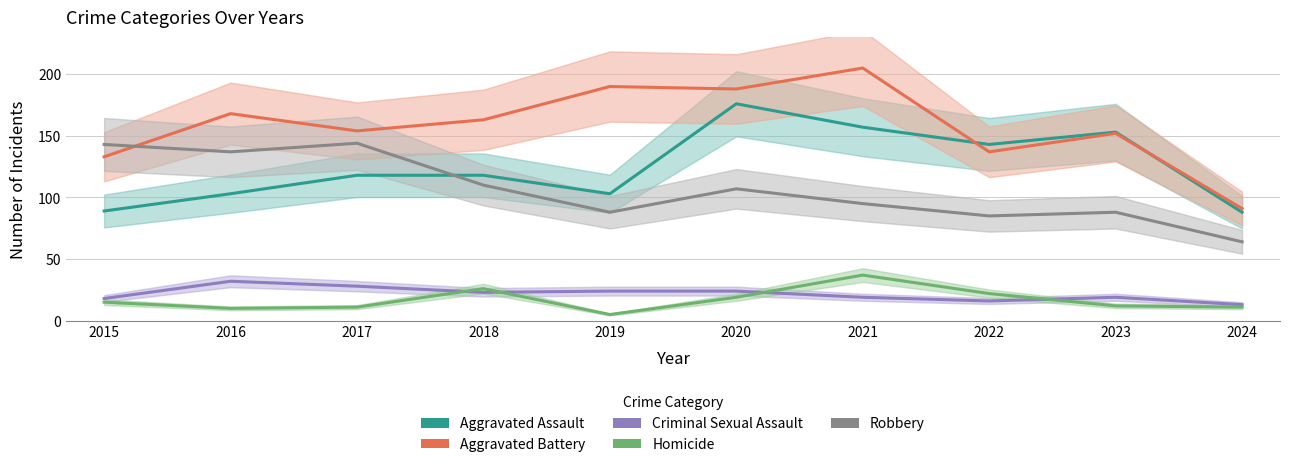

List the series in order of their peak value, highest first.

Aggravated Battery, Aggravated Assault, Robbery, Homicide, Criminal Sexual Assault